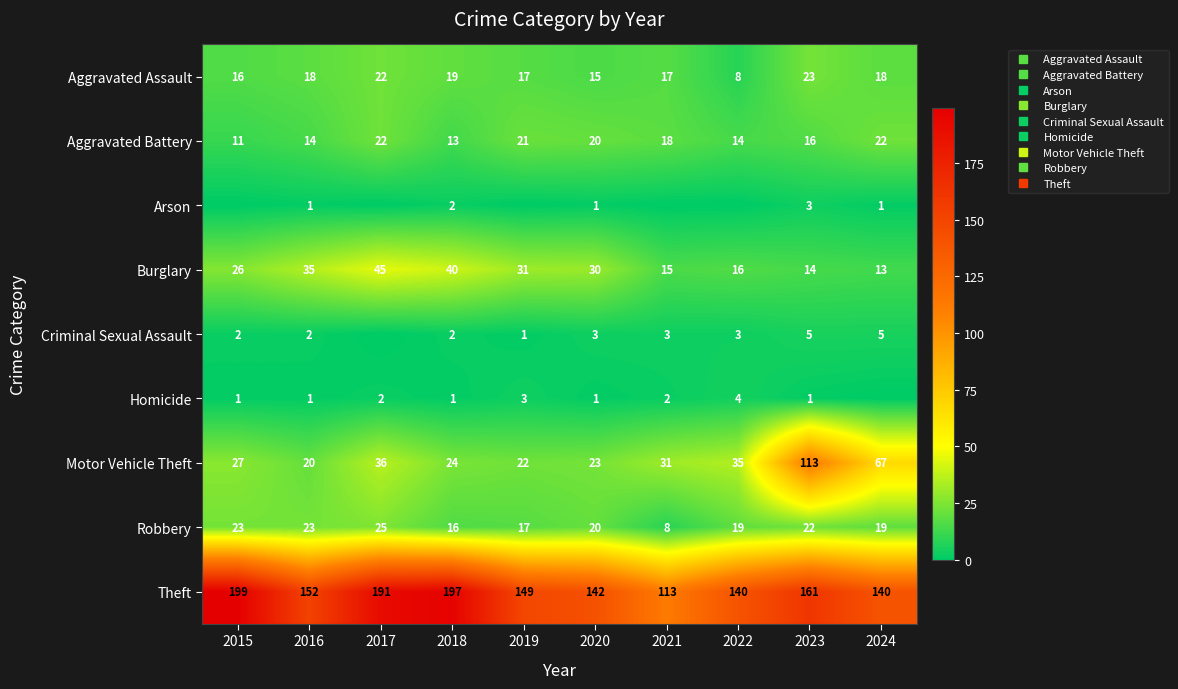

How many data points does each series have?

10